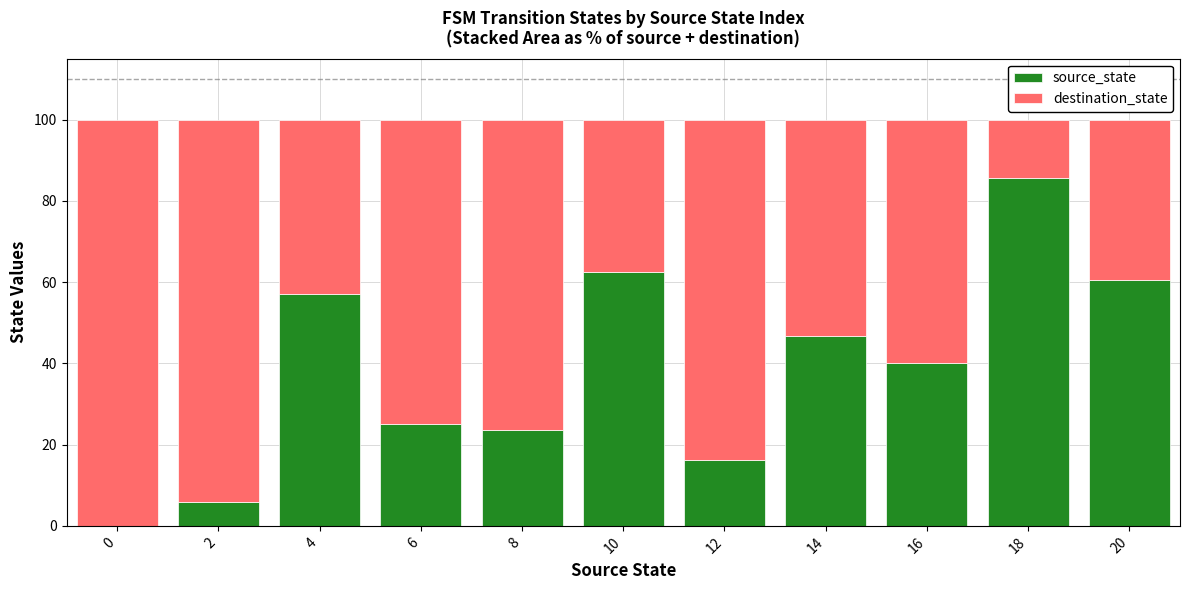

What is the maximum value for source_state?

85.7